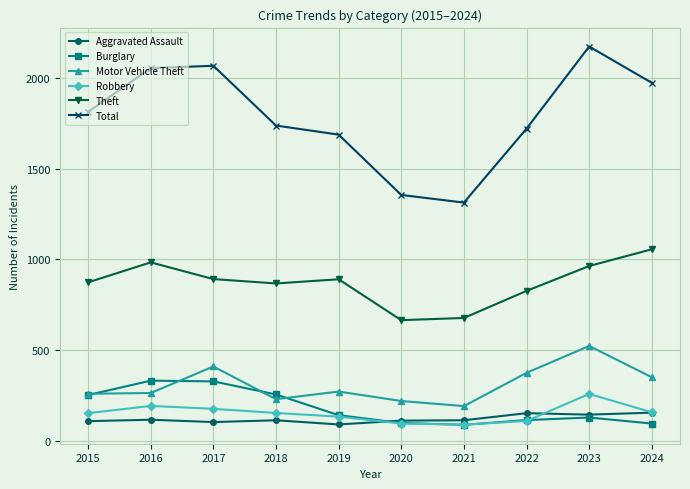

The Robbery series shows 111 at 2022. True or false?

True